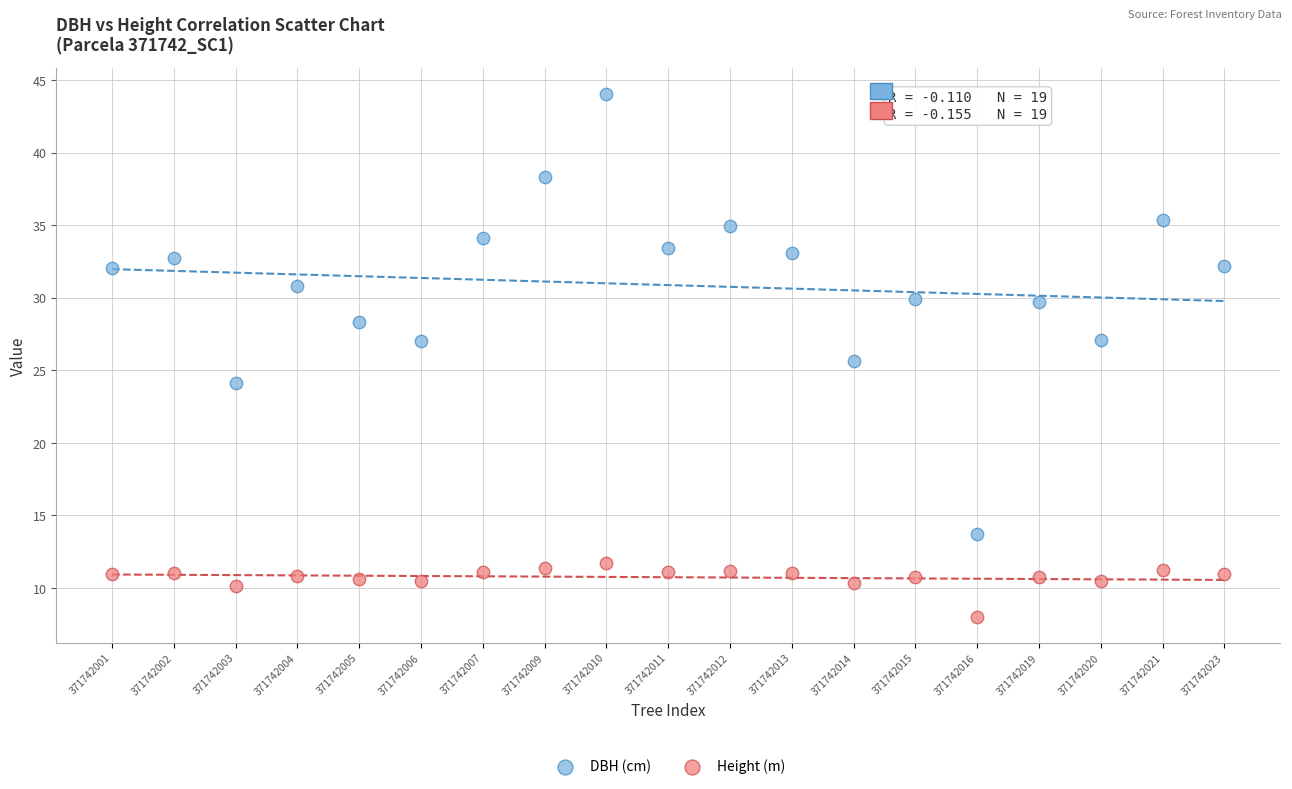

Which series contains the highest Y value?

DBH (cm)